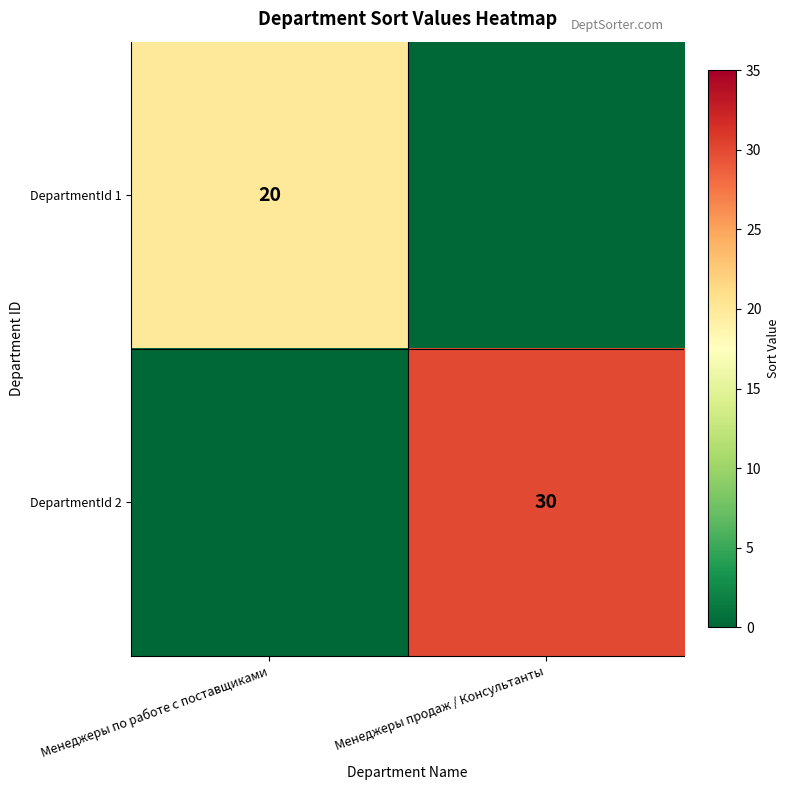

Is the value of DepartmentId 1 at Менеджеры по работе с поставщиками greater than the value of DepartmentId 2 at Менеджеры продаж / Консультанты?

No